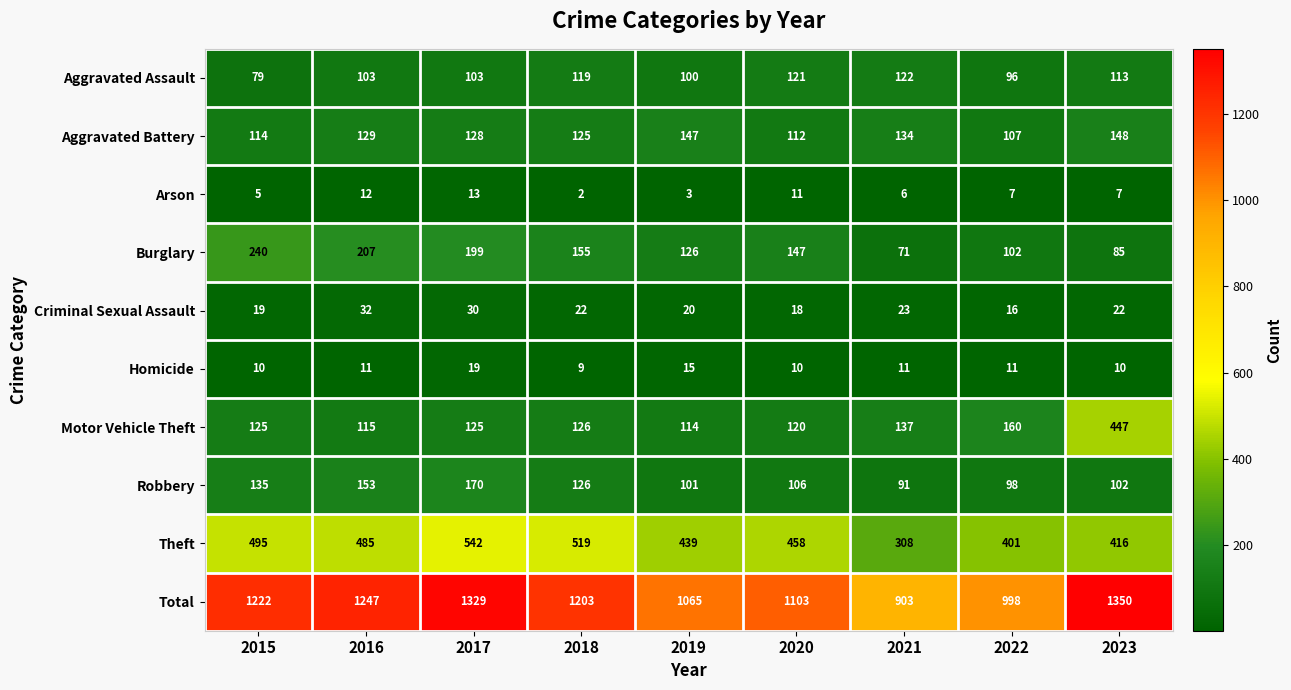

At how many categories does at least one series exceed 895?

9